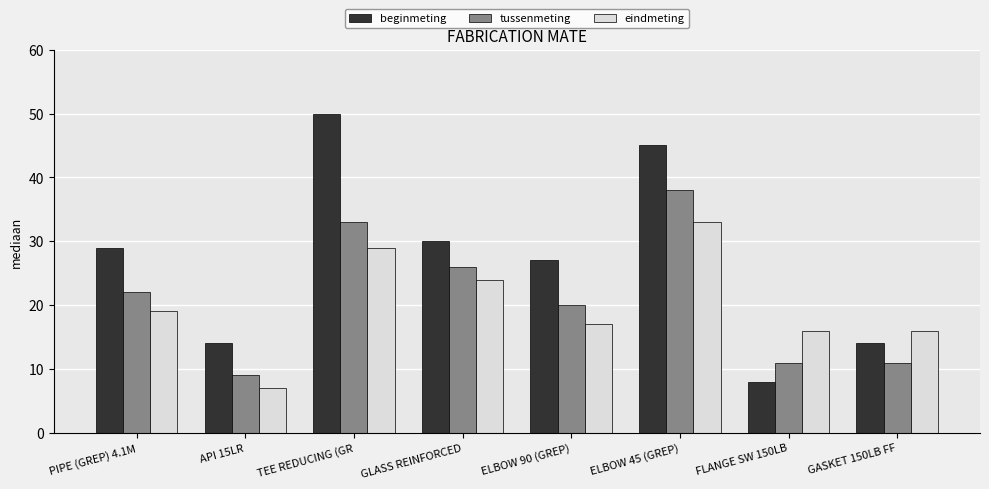

How many bars are there in each group?

3